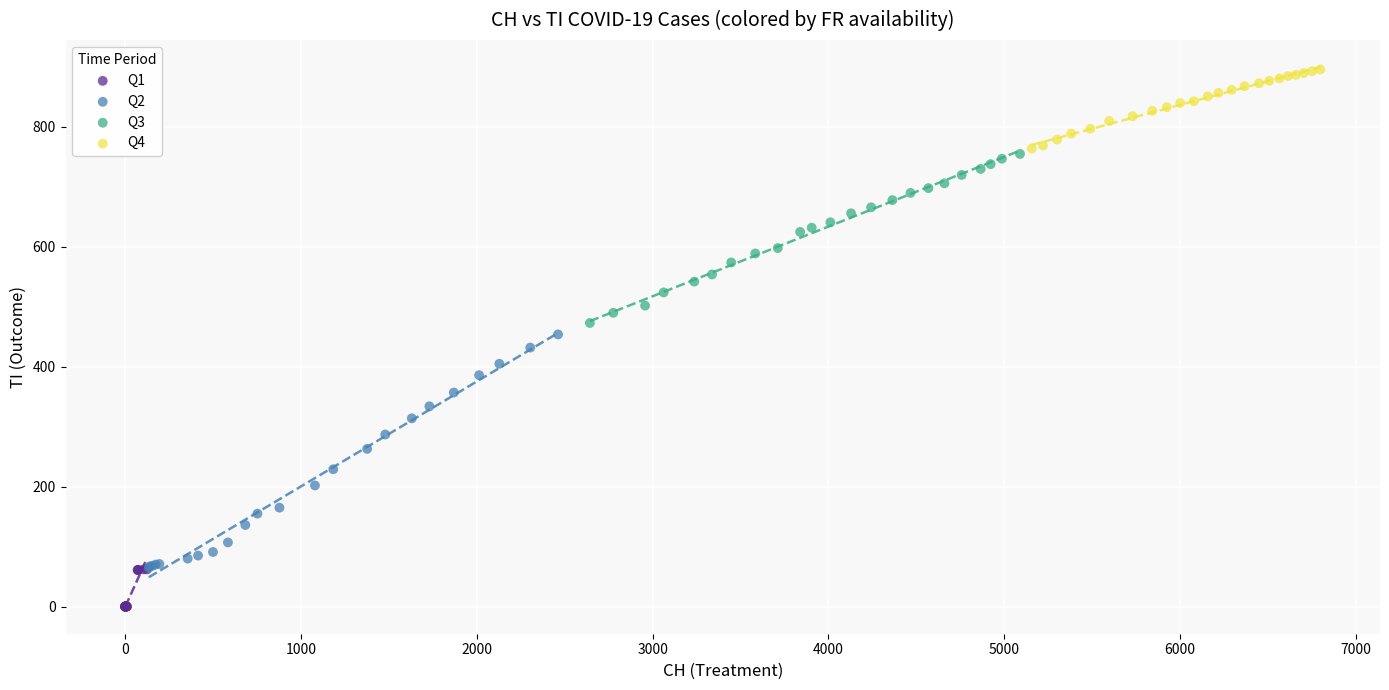

Which series reaches the minimum Y coordinate?

Q1